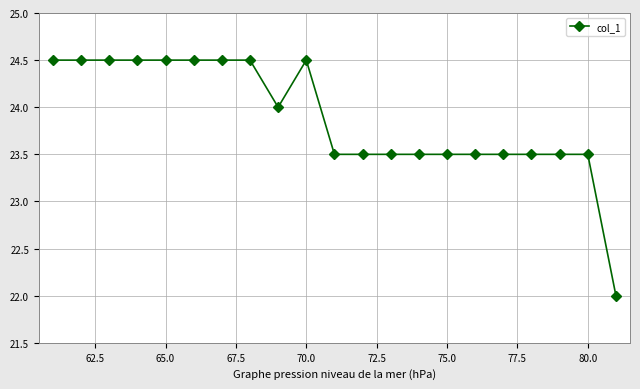

What is the value of the 16th point from the left?

23.5